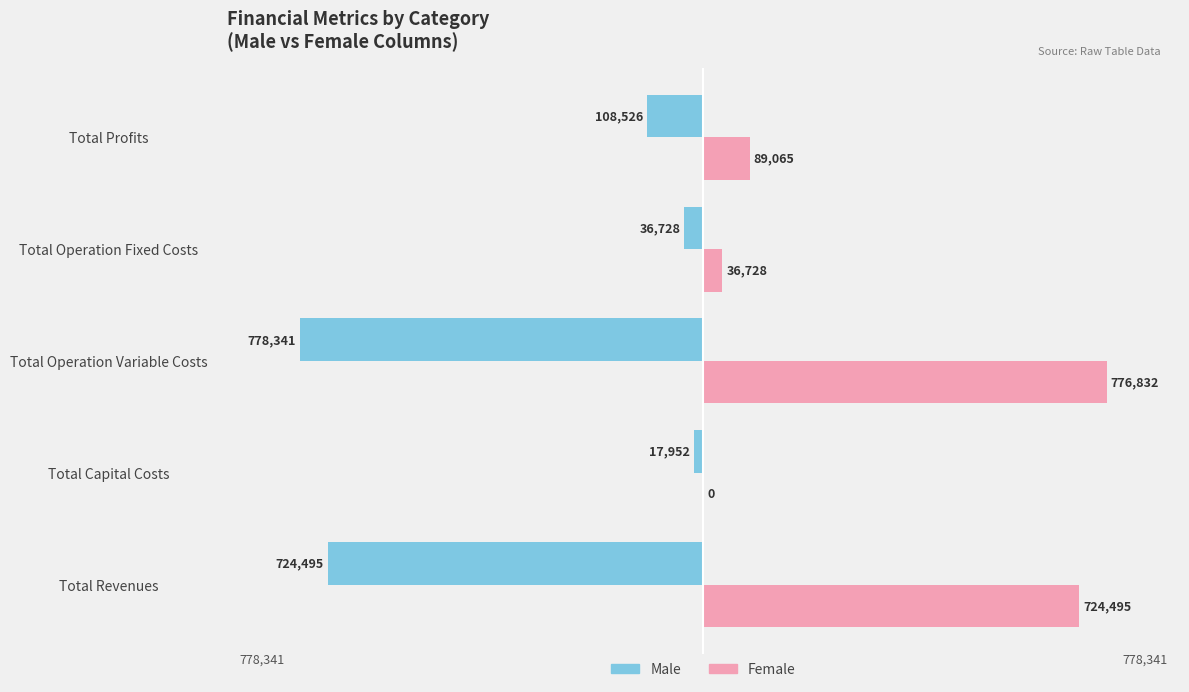

What is the greatest value displayed?

776831.7